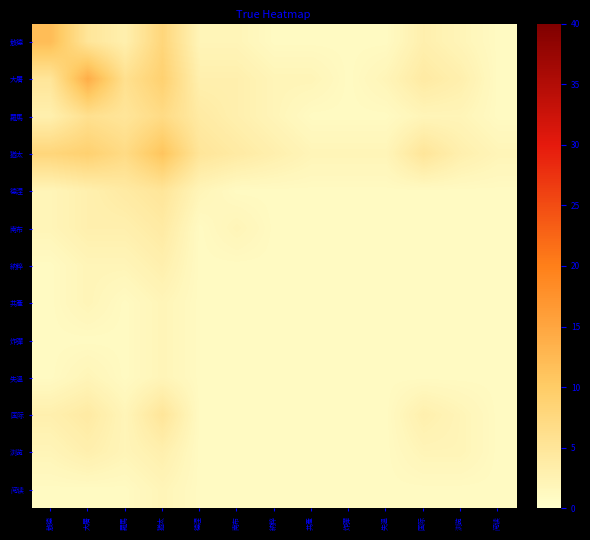

Between 浏览 and 納粹, which is larger?

浏览